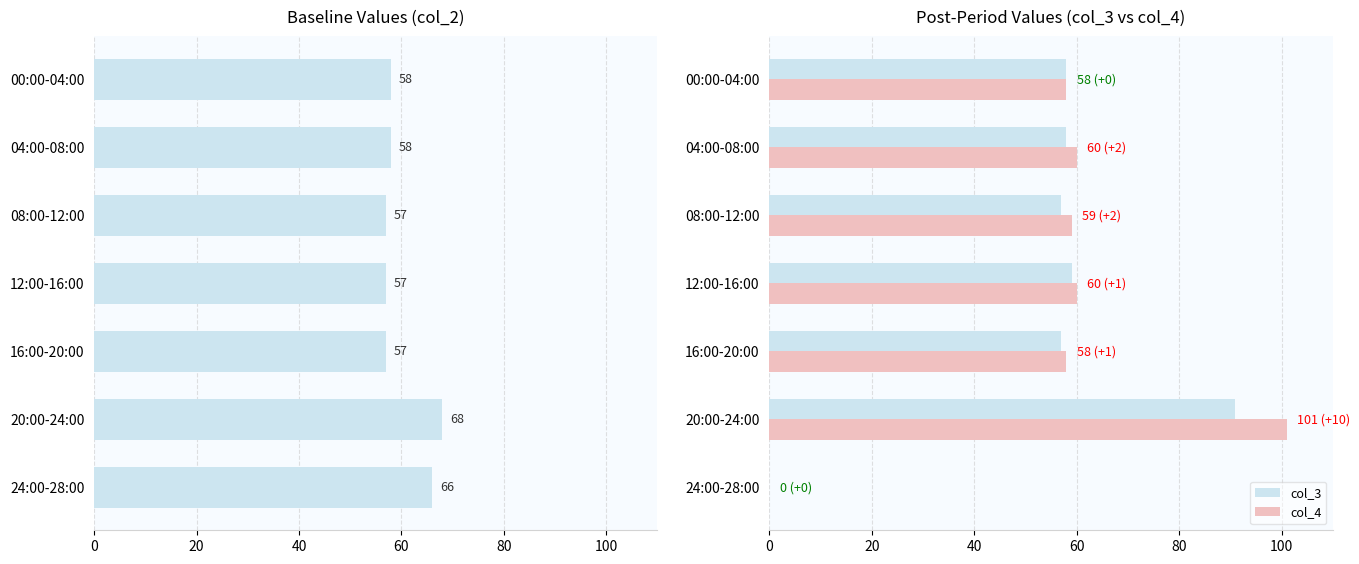

True or false: col_3 has a value of 52 at 24:00-28:00.

False